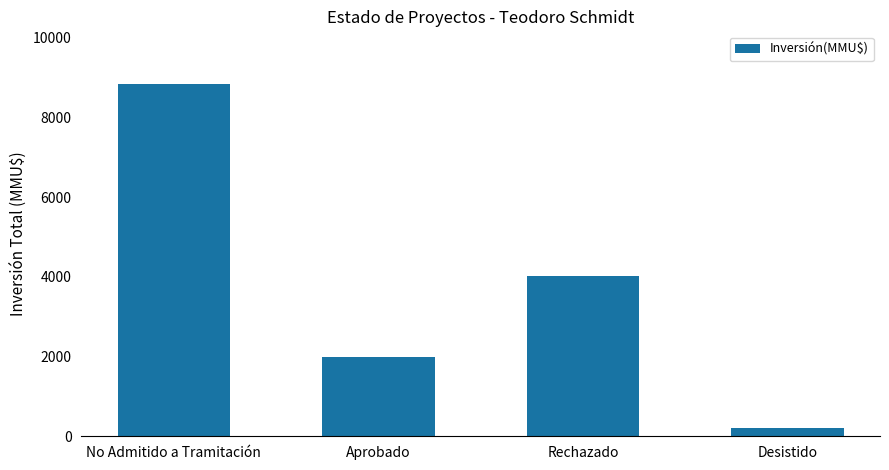

Rank the categories by value from lowest to highest.

Desistido, Aprobado, Rechazado, No Admitido a Tramitación